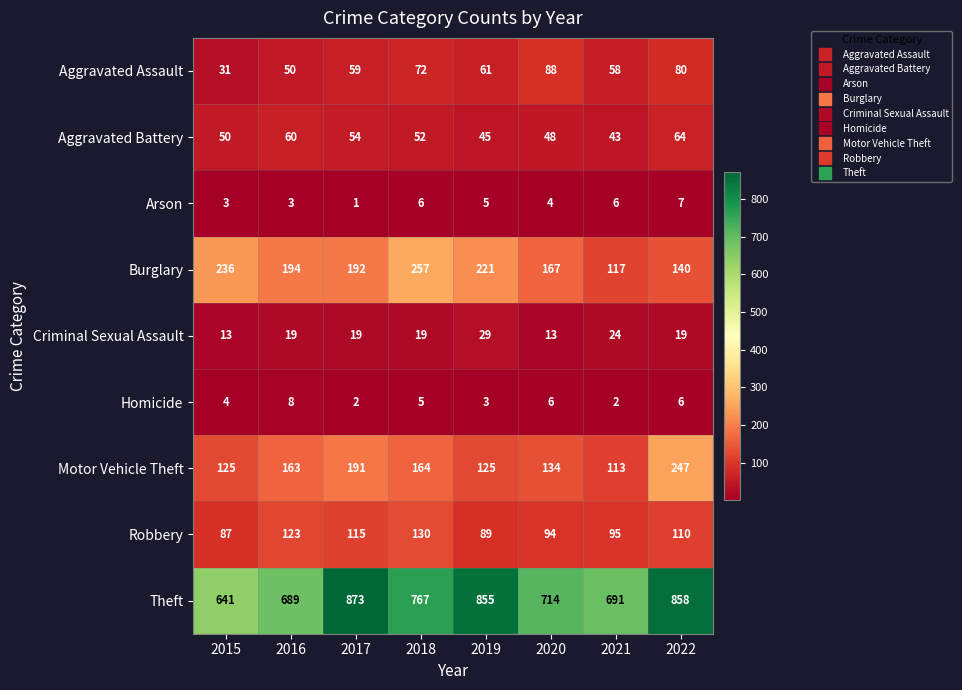

What is the difference between the highest and lowest values at 2015?

638